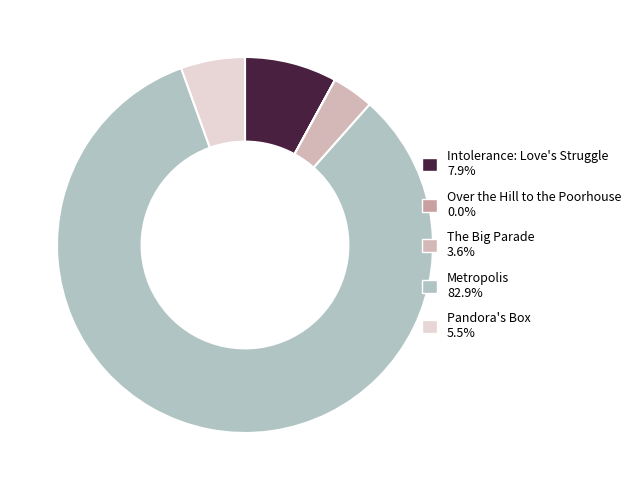

Is there any slice that represents more than half of the pie?

Yes